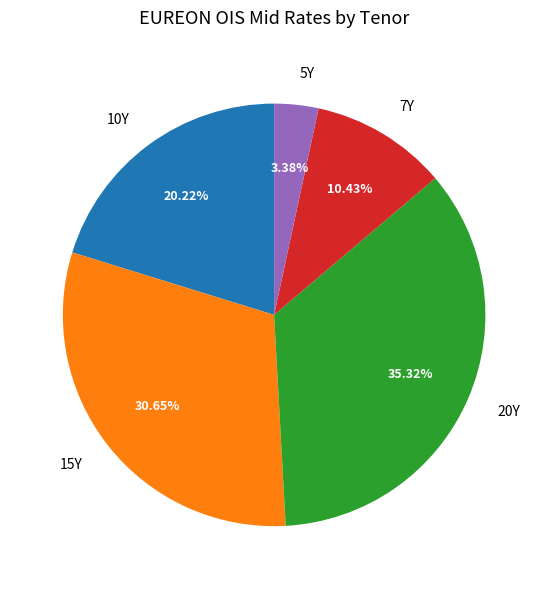

Count the number of slices in the pie.

5